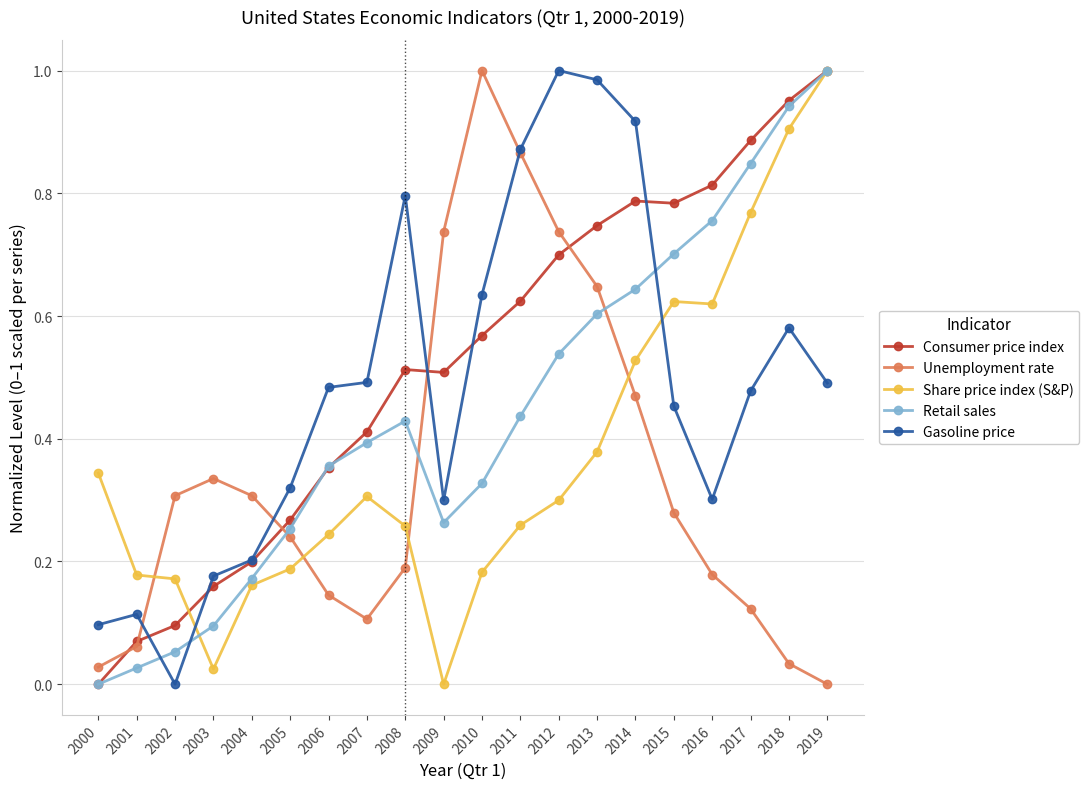

What is the total value across all series at 2015?

2.8